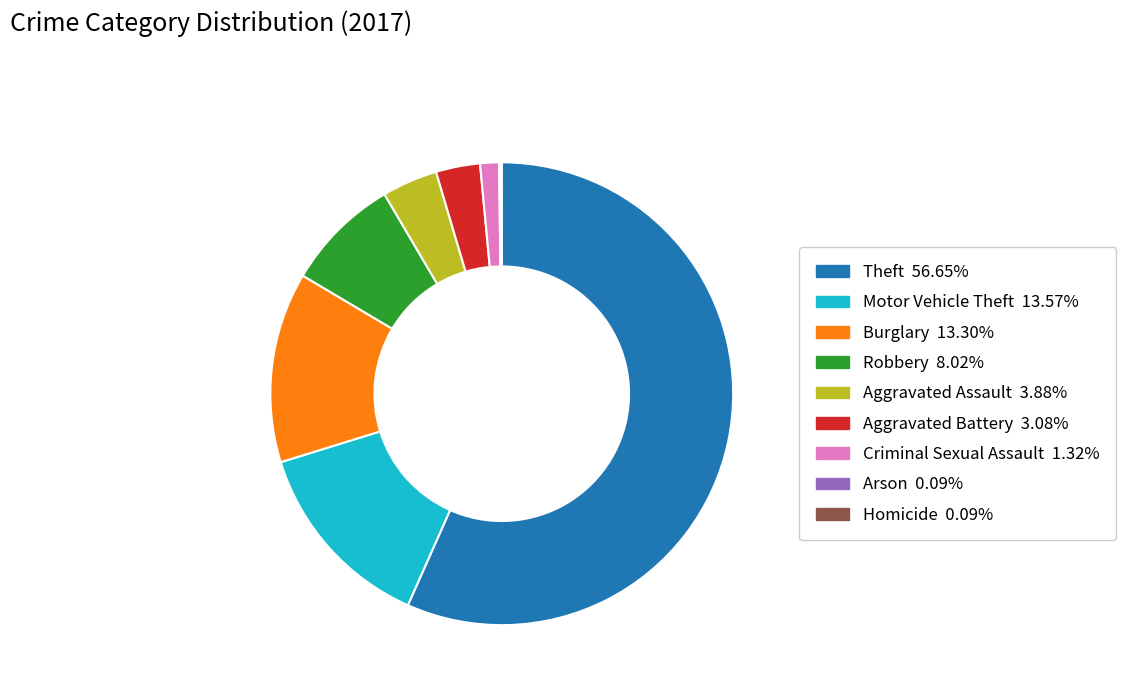

The Burglary slice represents 22% of the pie. True or false?

False